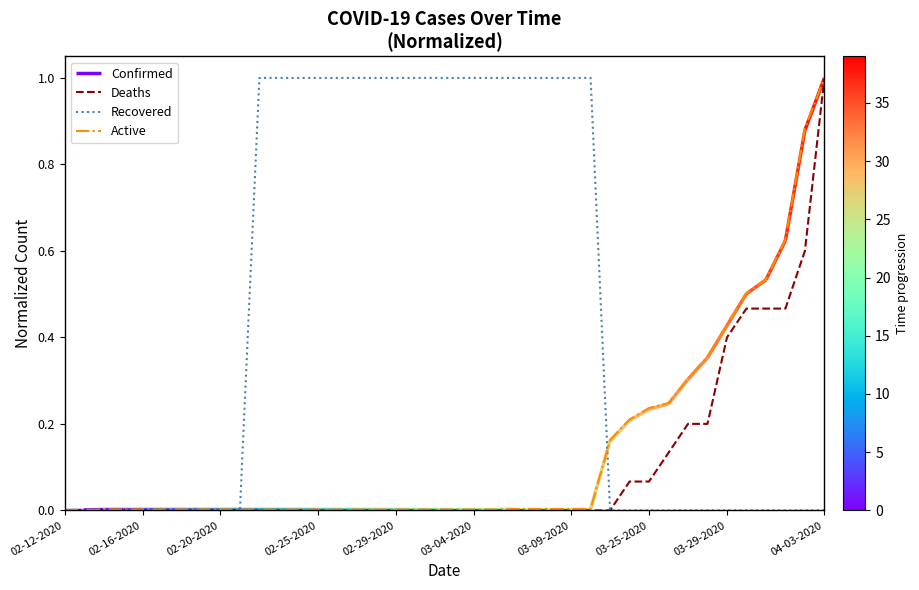

What is the difference between the maximum and minimum values in the Active series?

1.0